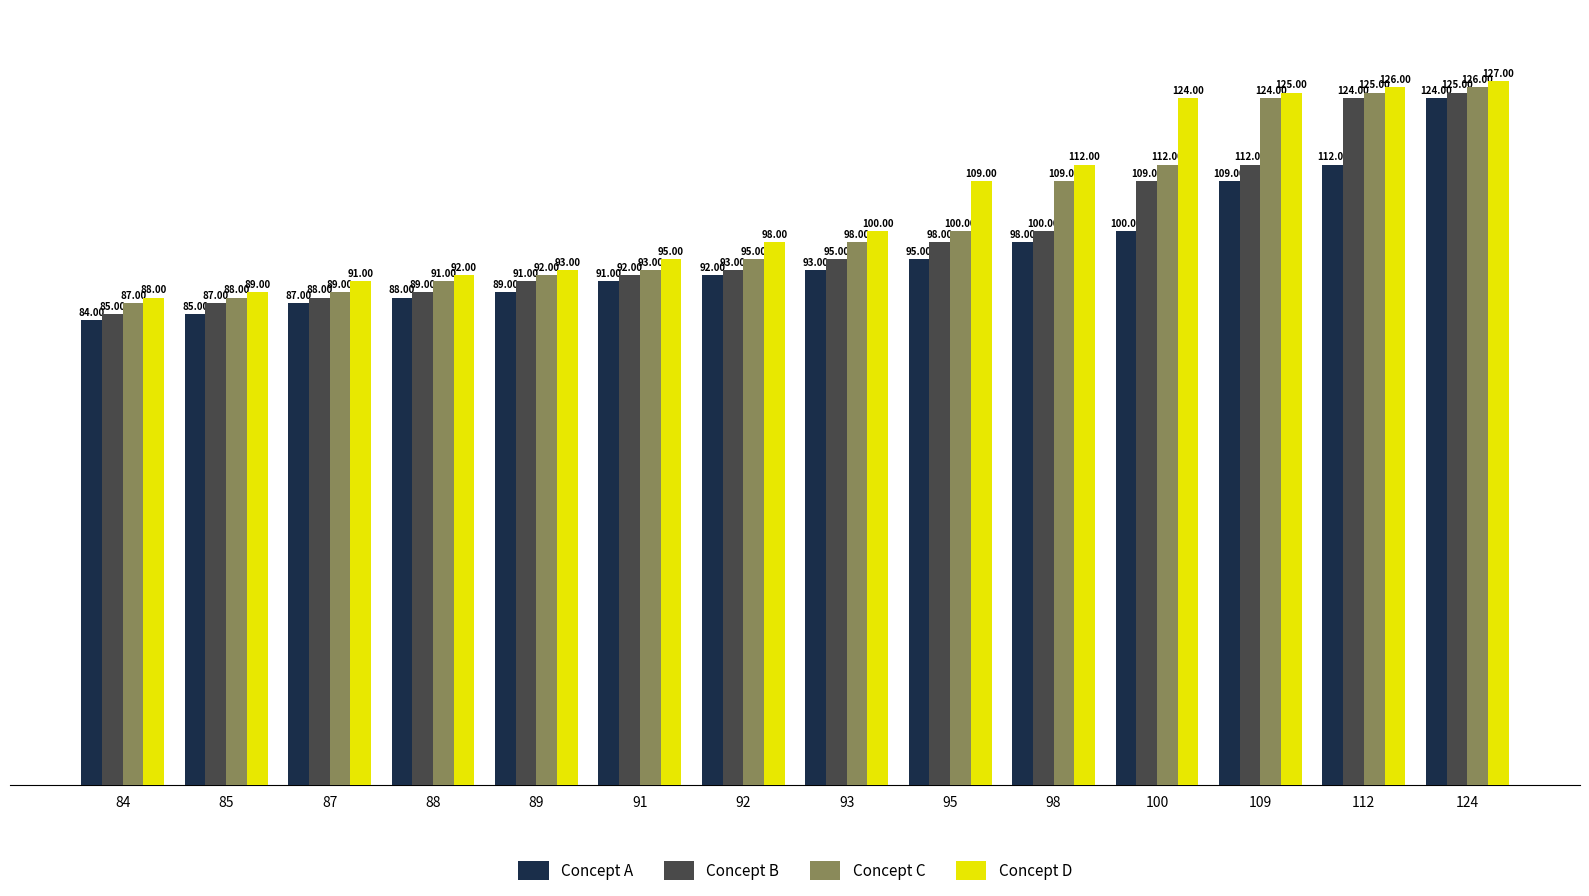

Reading right to left, list all the values displayed in this chart.

Concept A: 124=124	112=112	109=109	100=100	98=98	95=95	93=93	92=92	91=91	89=89	88=88	87=87	85=85	84=84
Concept B: 124=125	112=124	109=112	100=109	98=100	95=98	93=95	92=93	91=92	89=91	88=89	87=88	85=87	84=85
Concept C: 124=126	112=125	109=124	100=112	98=109	95=100	93=98	92=95	91=93	89=92	88=91	87=89	85=88	84=87
Concept D: 124=127	112=126	109=125	100=124	98=112	95=109	93=100	92=98	91=95	89=93	88=92	87=91	85=89	84=88